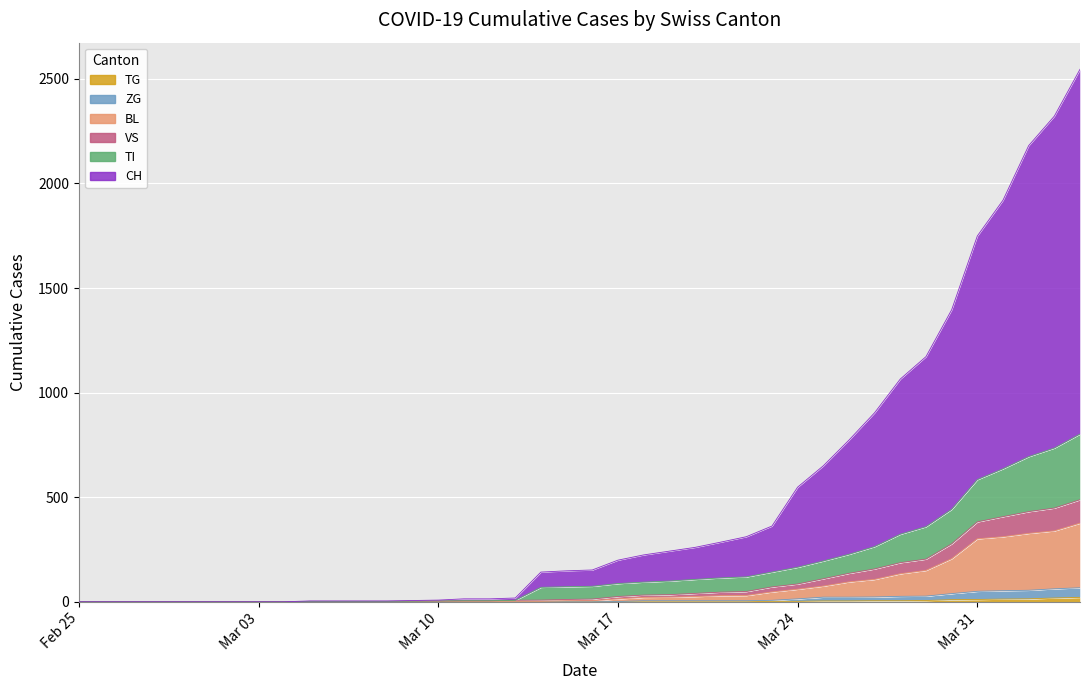

Does the chart display data point markers on the line(s)?

No